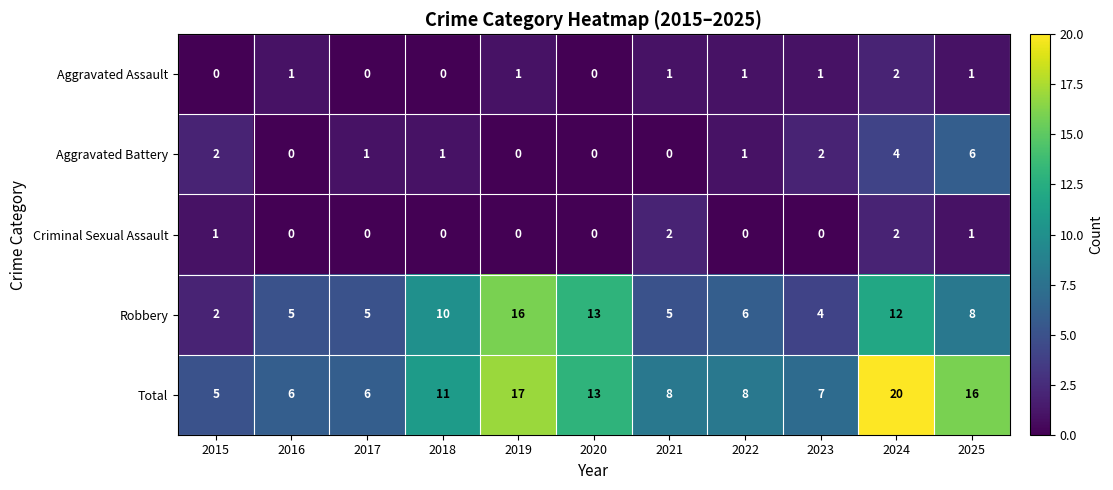

Is it true that Aggravated Battery equals 6 at 2025?

True